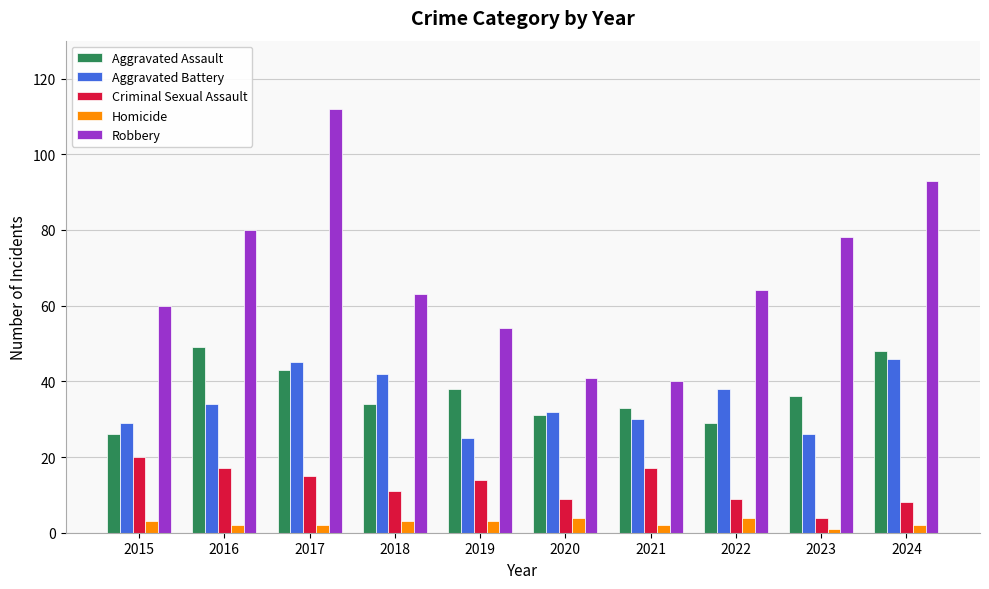

What is the spread (max minus min) of values at 2020?

37